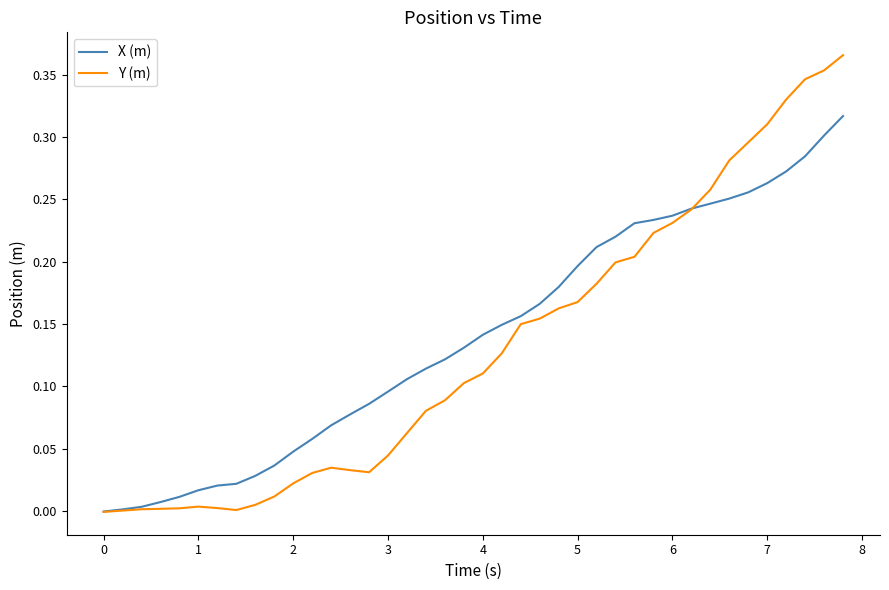

Rank the series by their maximum value, from lowest to highest.

X (m), Y (m)